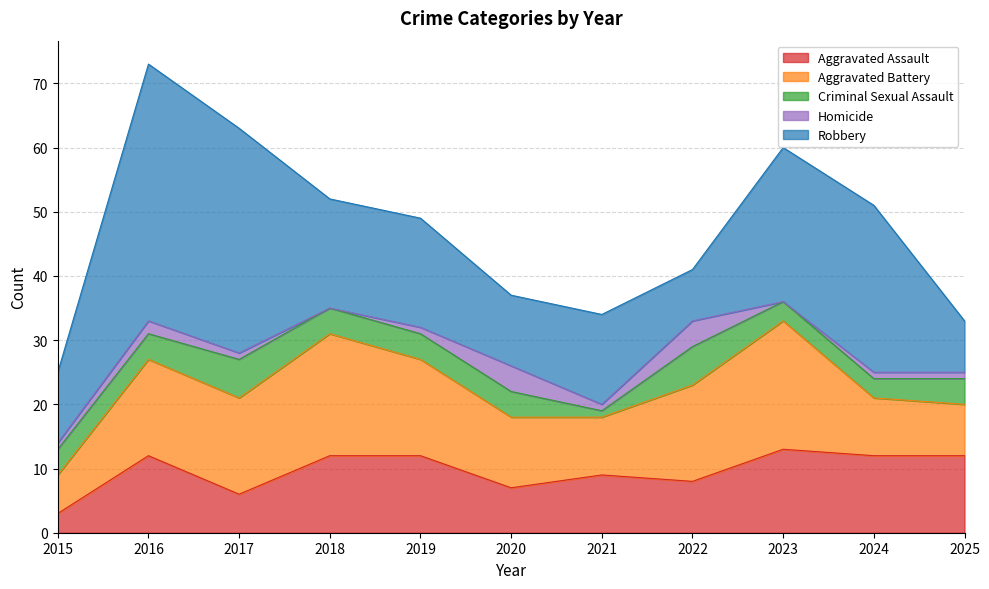

What is the spread (max minus min) of values at 2019?

16